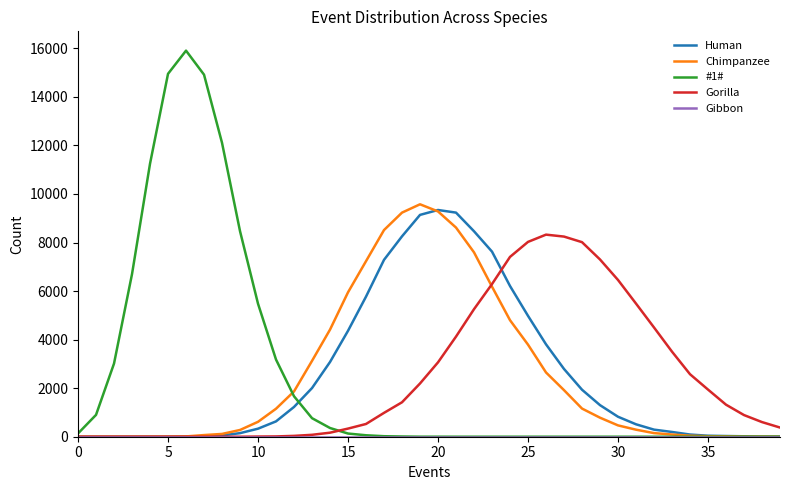

Which series has the largest range (max minus min)?

#1#